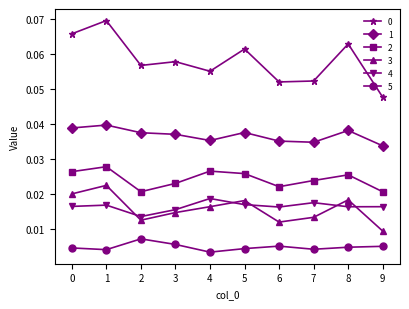

How many lines are shown in the chart?

6